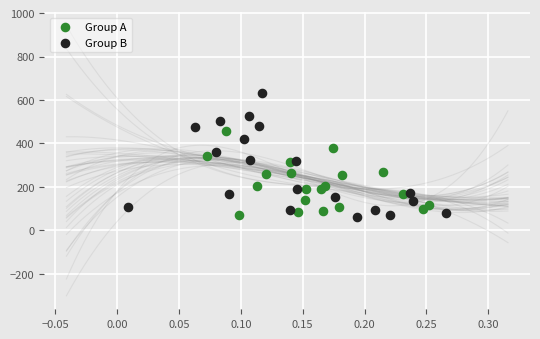

Which series has the largest Y range (max minus min)?

Group B